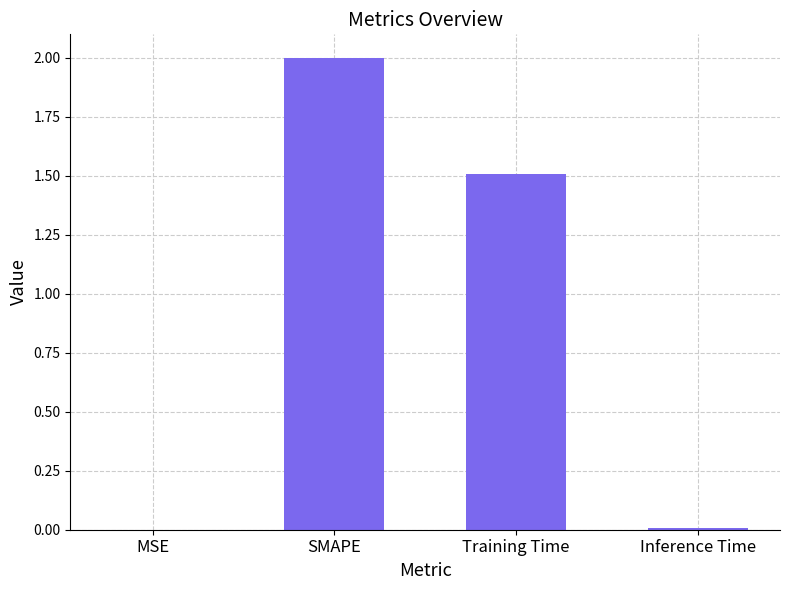

What is the maximum value shown in the chart?

2.0